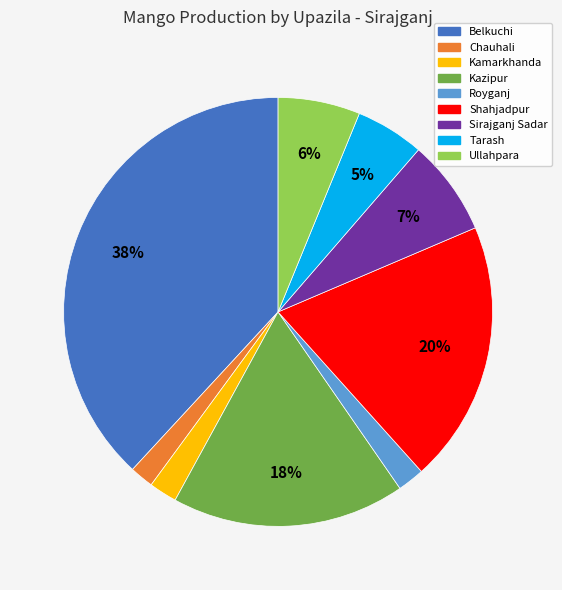

Is the sum of Royganj and Belkuchi greater than half?

No